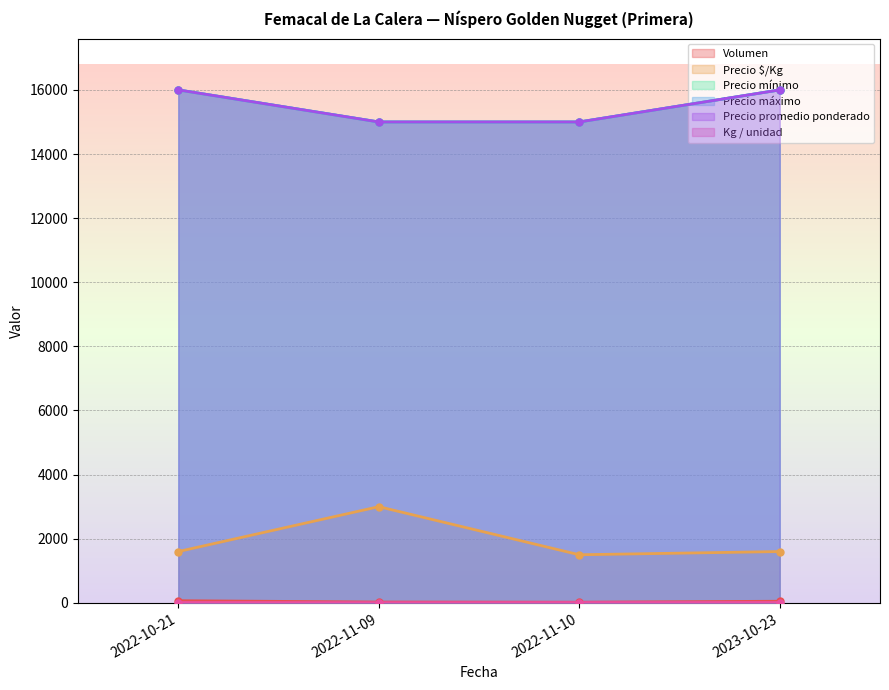

What is the value of the Precio promedio ponderado point at the 3rd from the left?

15000